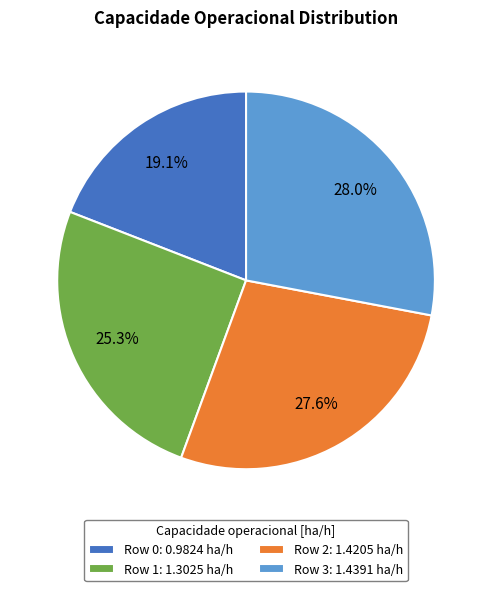

What percentage do Row 3 and Row 1 together represent?

53.3%